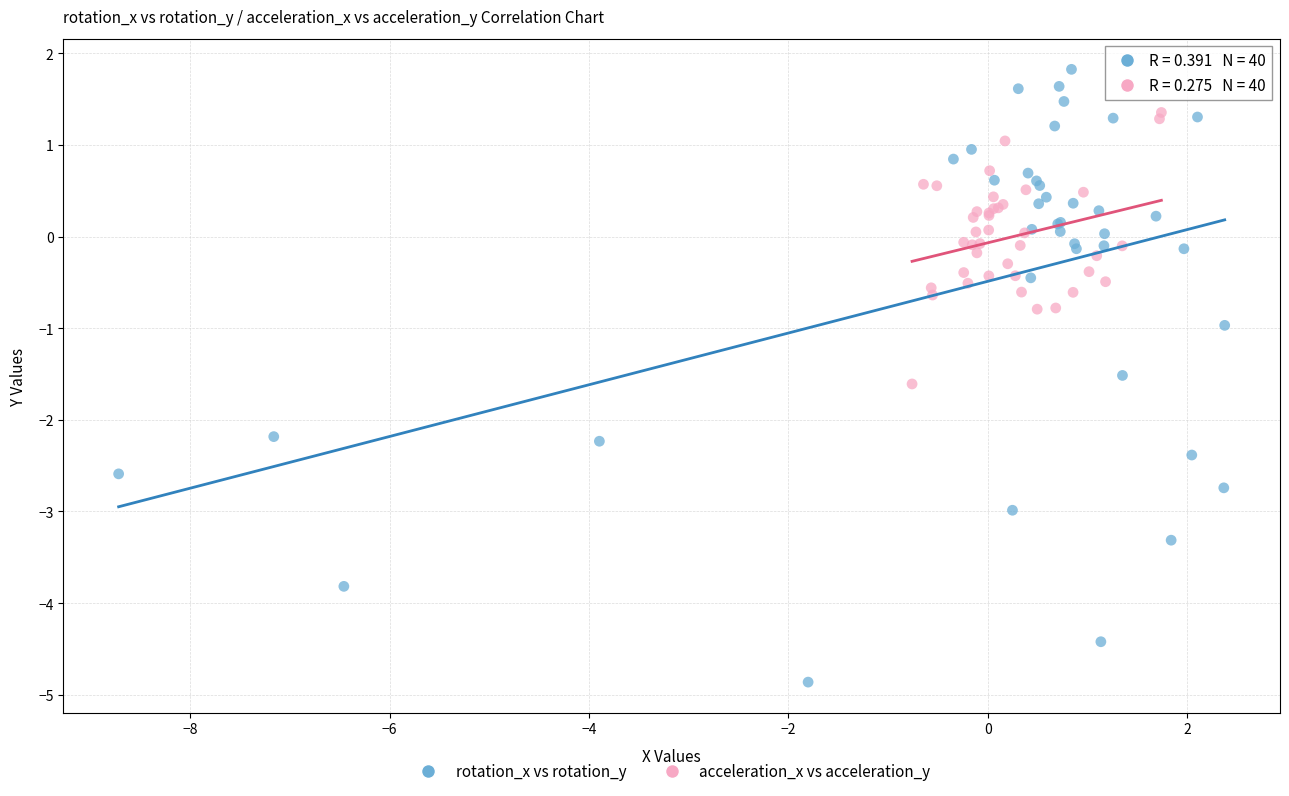

Which series contains the lowest Y value?

rotation_x vs rotation_y